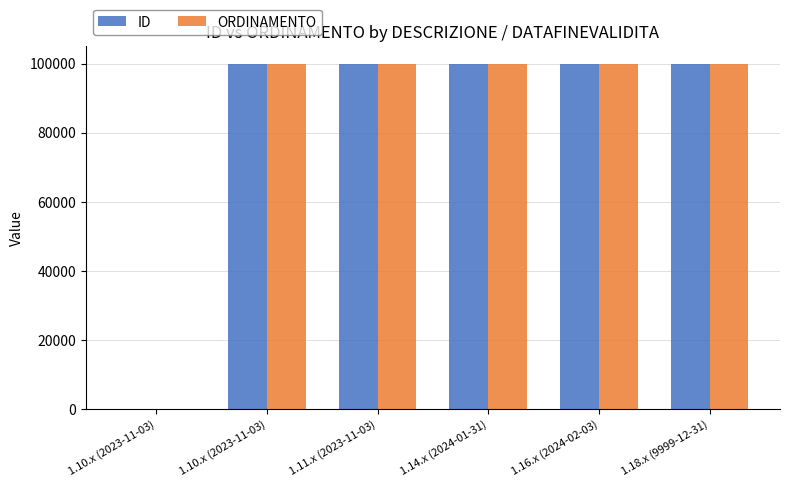

What are all the series names shown in the legend?

ID, ORDINAMENTO